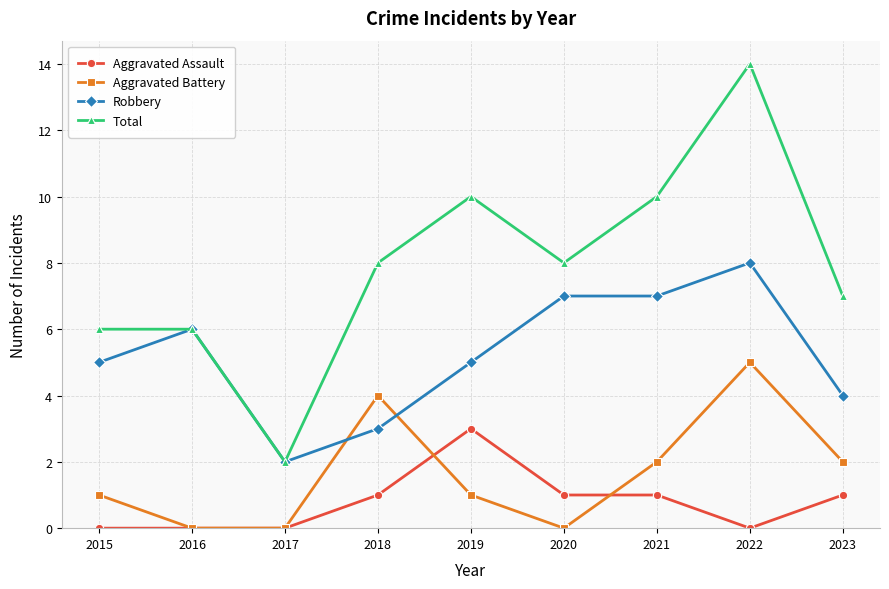

What is the difference between the maximum and minimum values in the Aggravated Assault series?

3